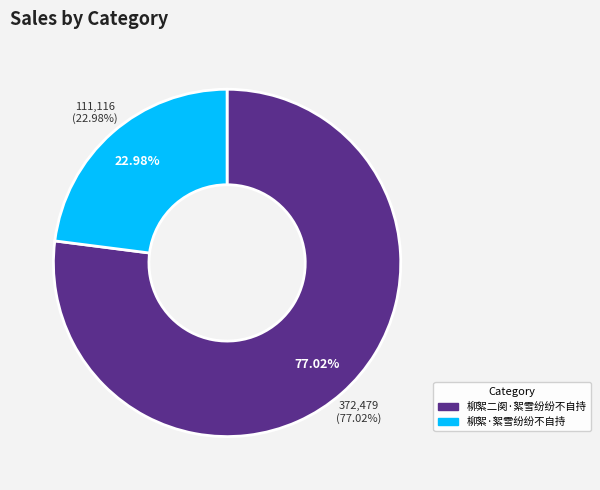

The 柳絮二阕·絮雪纷纷不自持 slice represents 77% of the pie. True or false?

True